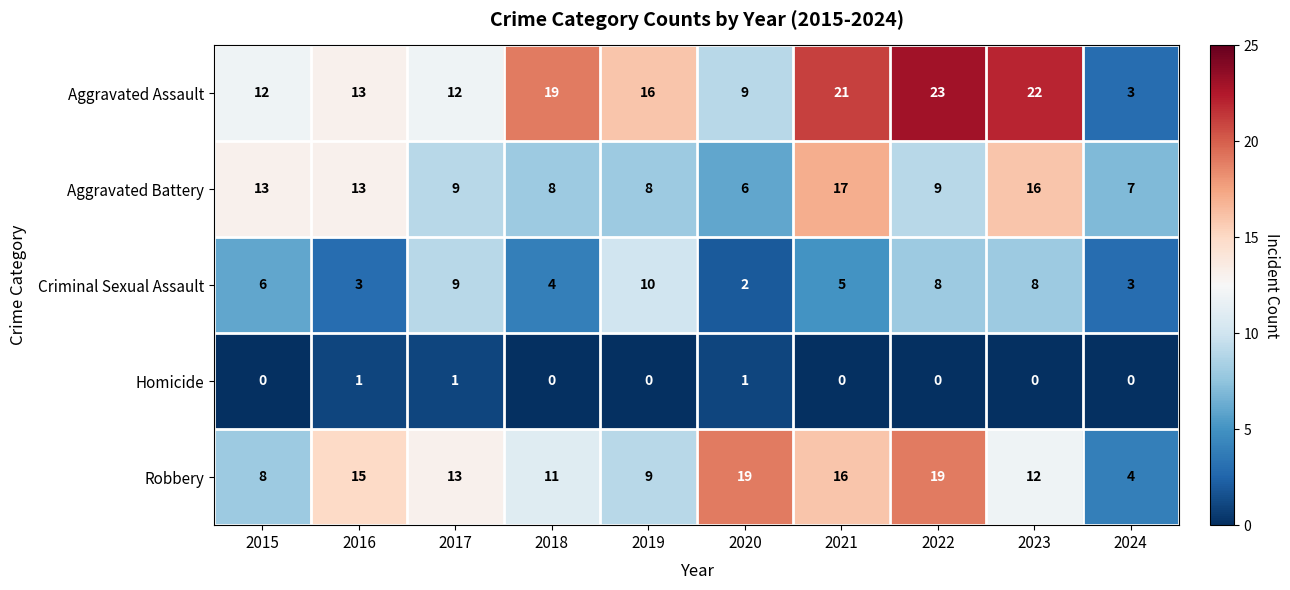

True or false: Homicide has a value of 1 at 2020.

True